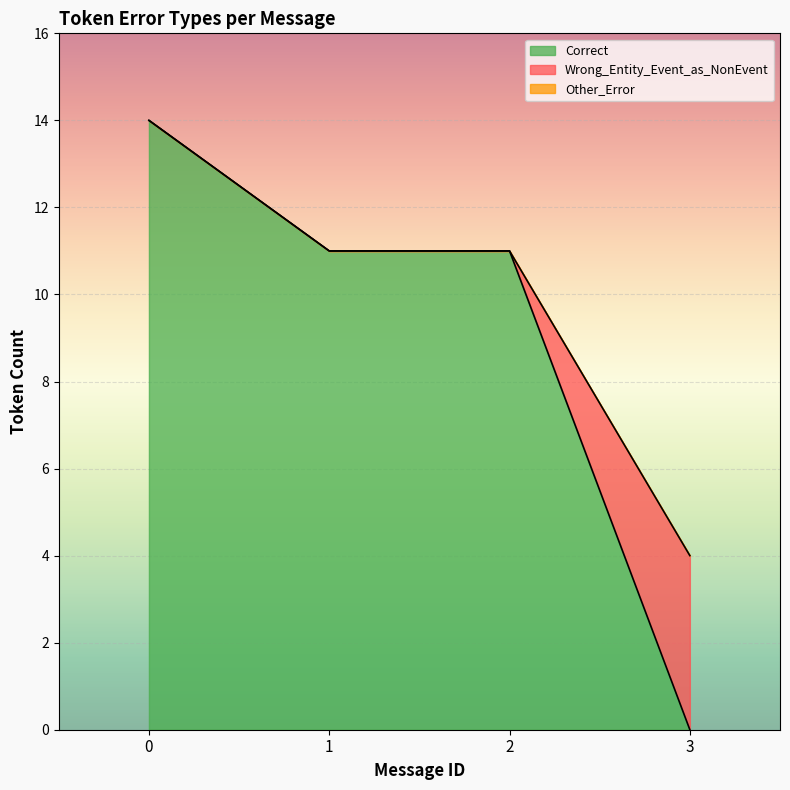

Which category has the lowest value in the Correct series?

3